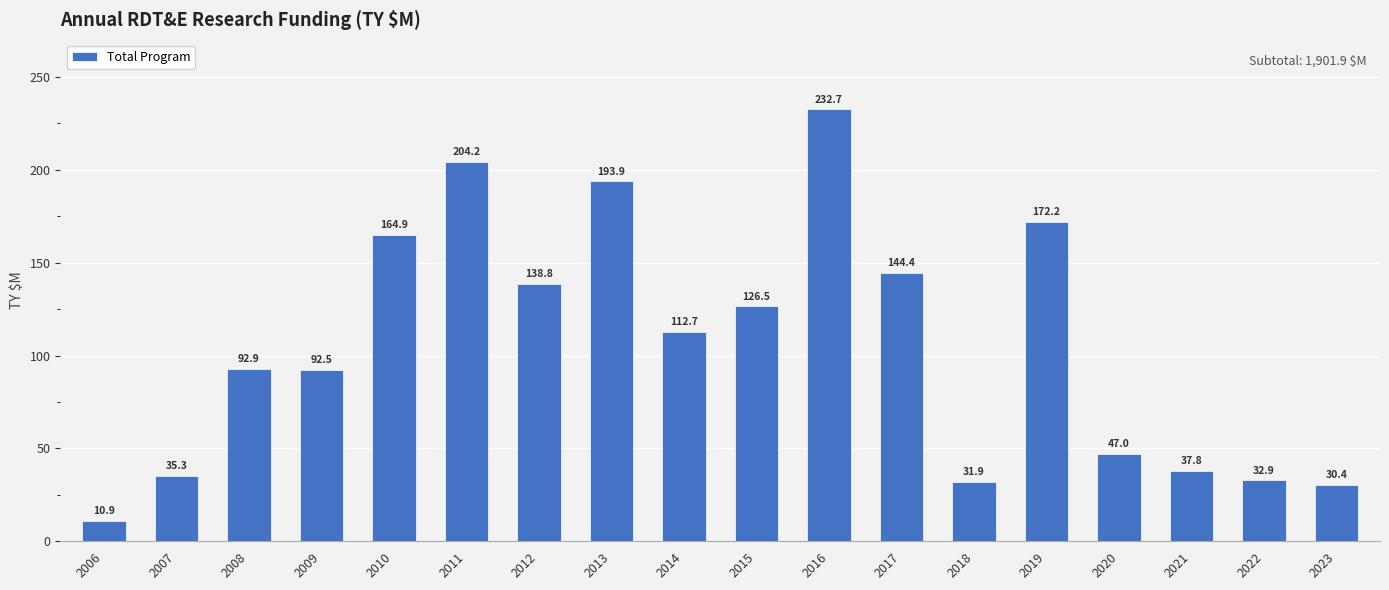

Does the chart contain any negative values?

No